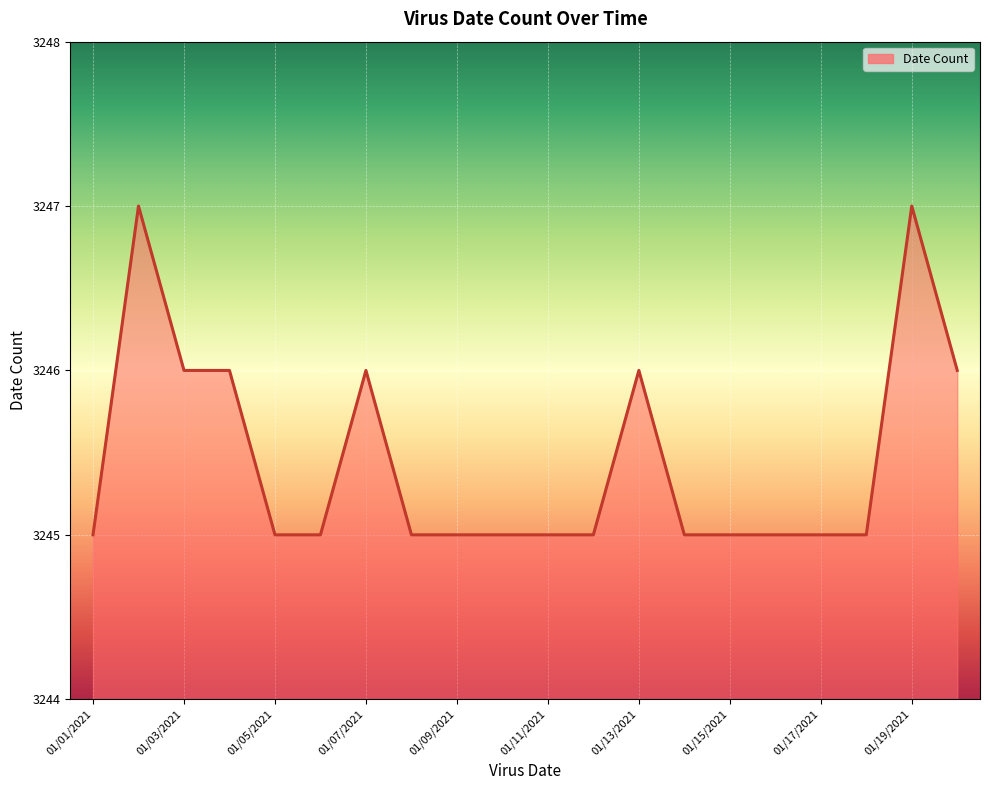

The chart shows a value of 925 at 01/11/2021. True or false?

False